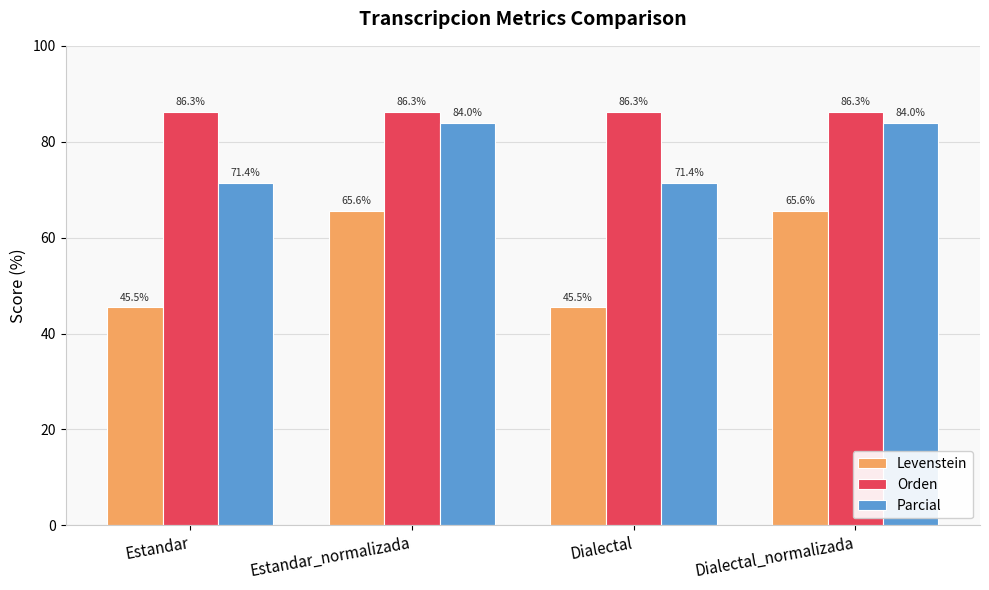

What value does the Levenstein series have at Dialectal?

45.5